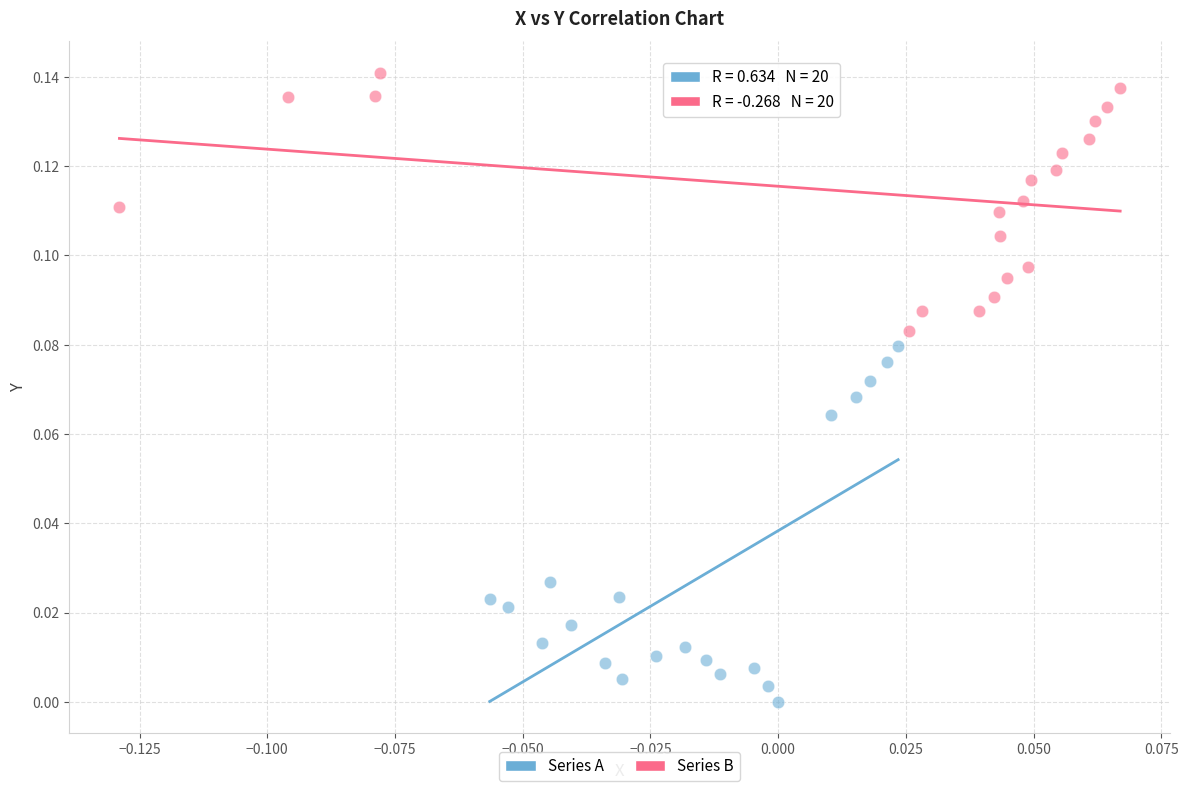

Which series contains the highest Y value?

Series B